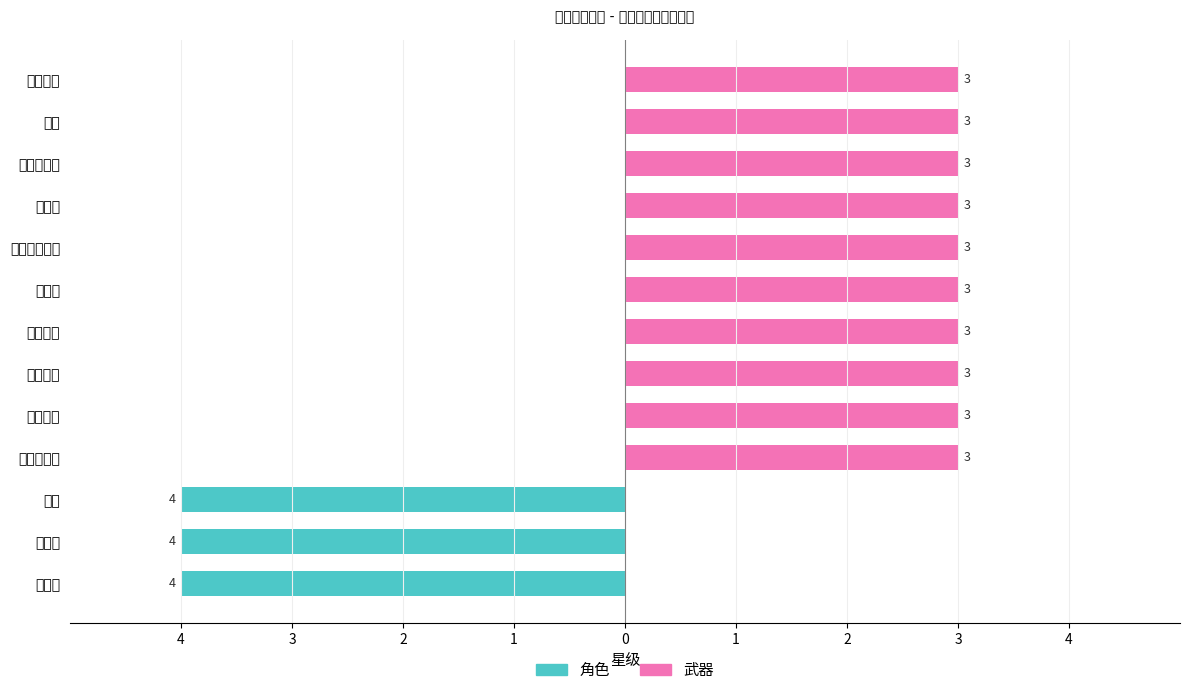

Rank the series by their average value, from highest to lowest.

武器, 角色